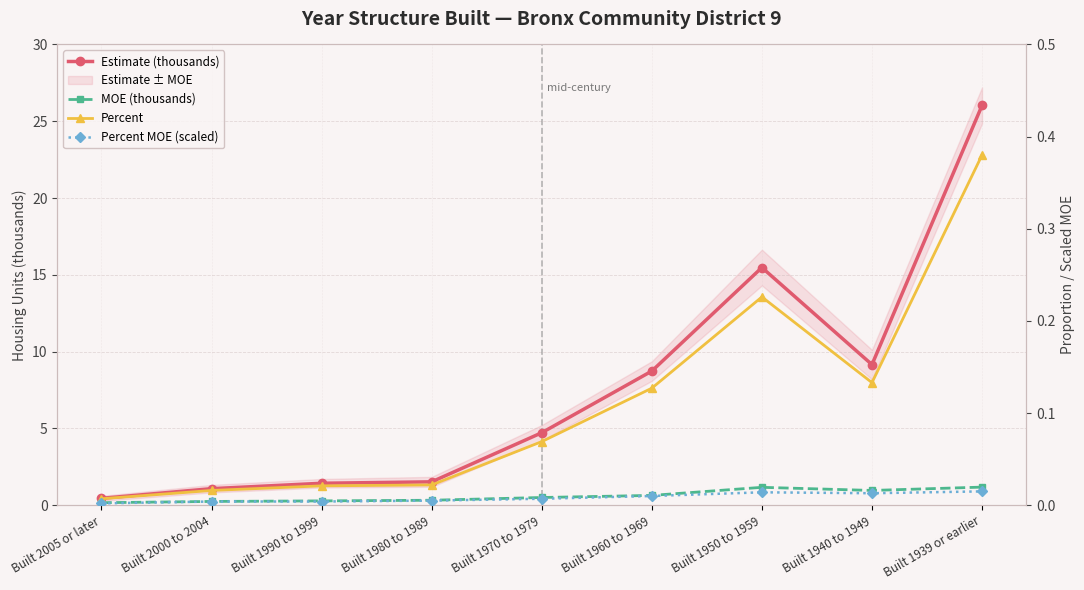

Which category has the highest value across all series?

Built 1939 or earlier